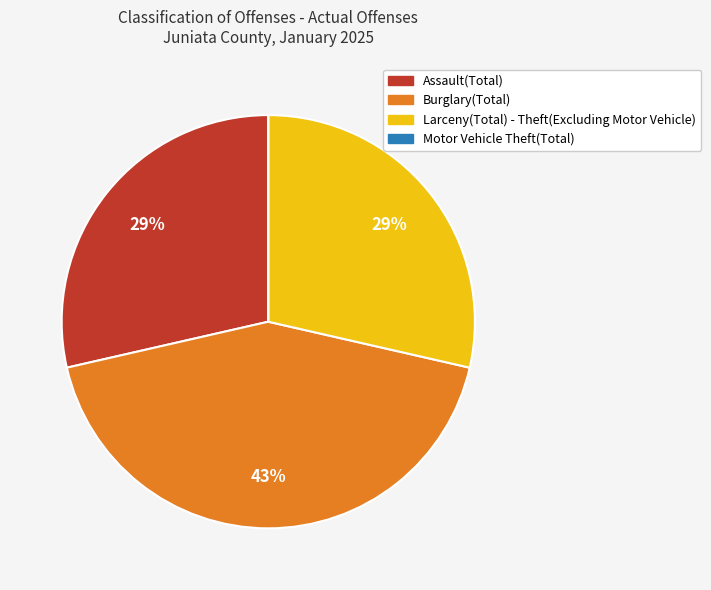

Do Larceny(Total) - Theft(Excluding Motor Vehicle) and Burglary(Total) together represent more than half of the pie?

Yes